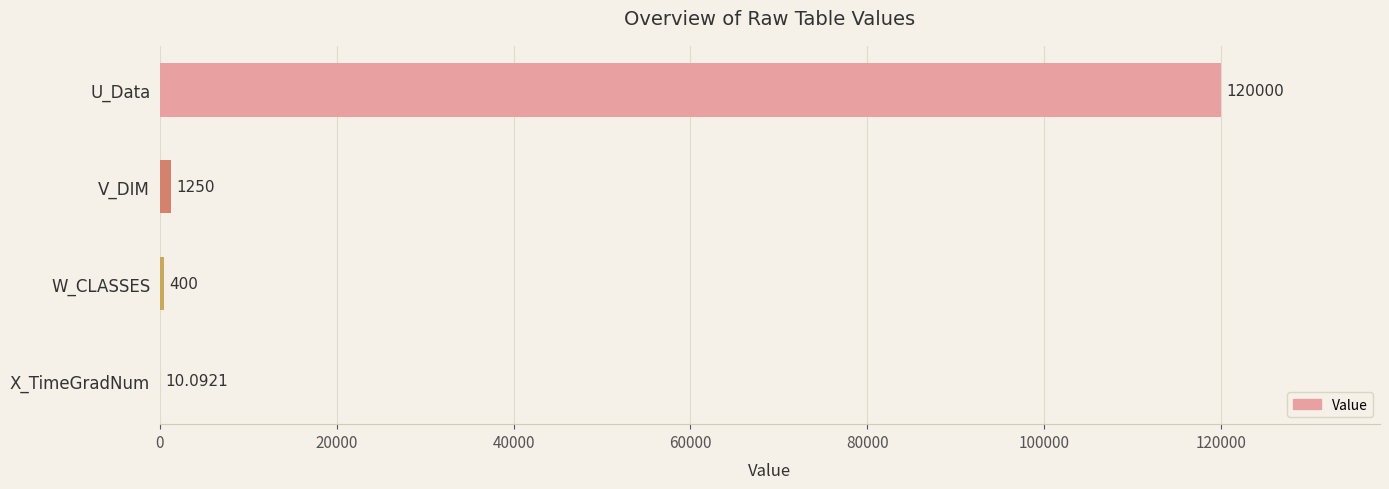

What is the sum of the values at U_Data and W_CLASSES?

120400.0